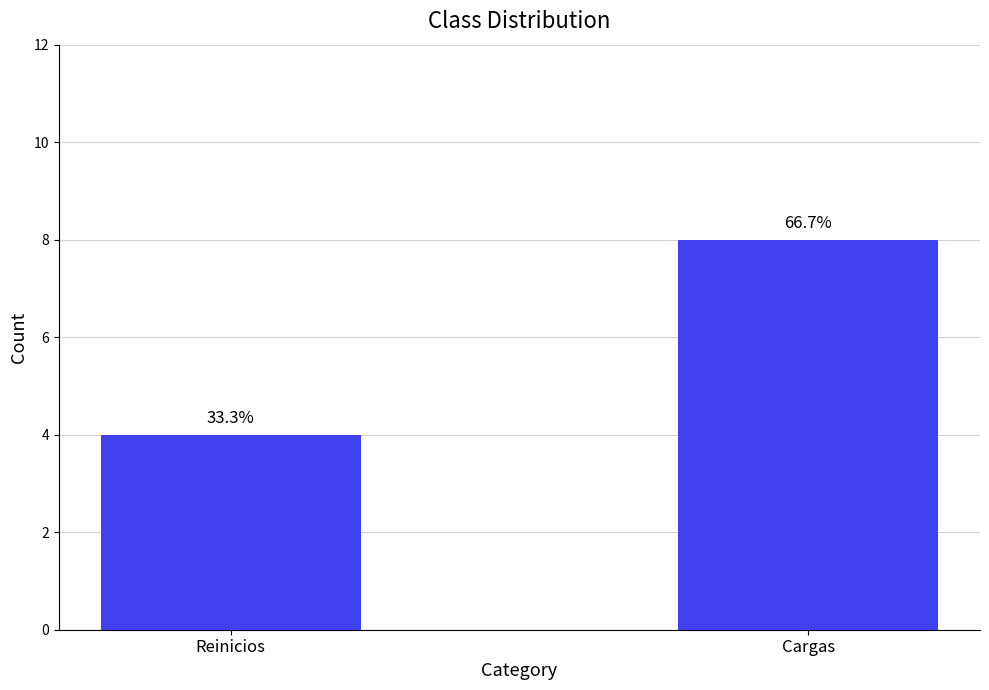

What is the sum of the values at Reinicios and Cargas?

12